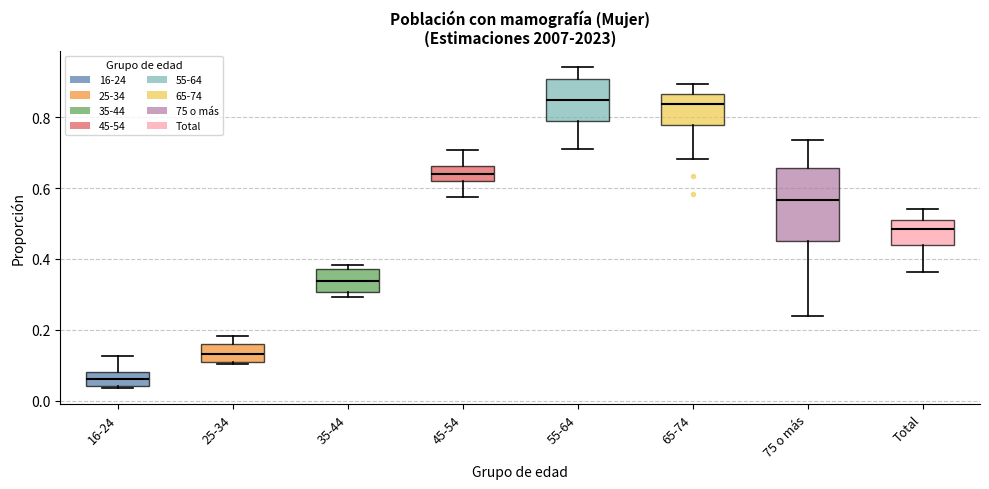

Where does the upper whisker of the box for 55-64 end on the y-axis? The values are not printed on the chart, so give them approximately, as read against the axis.

0.94